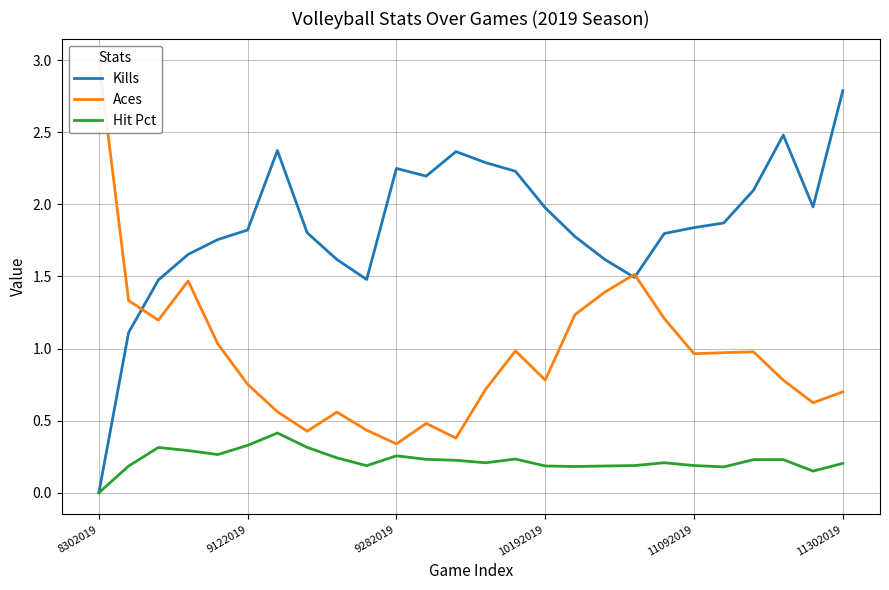

True or false: Hit Pct has a value of 0.1 at 19.

False